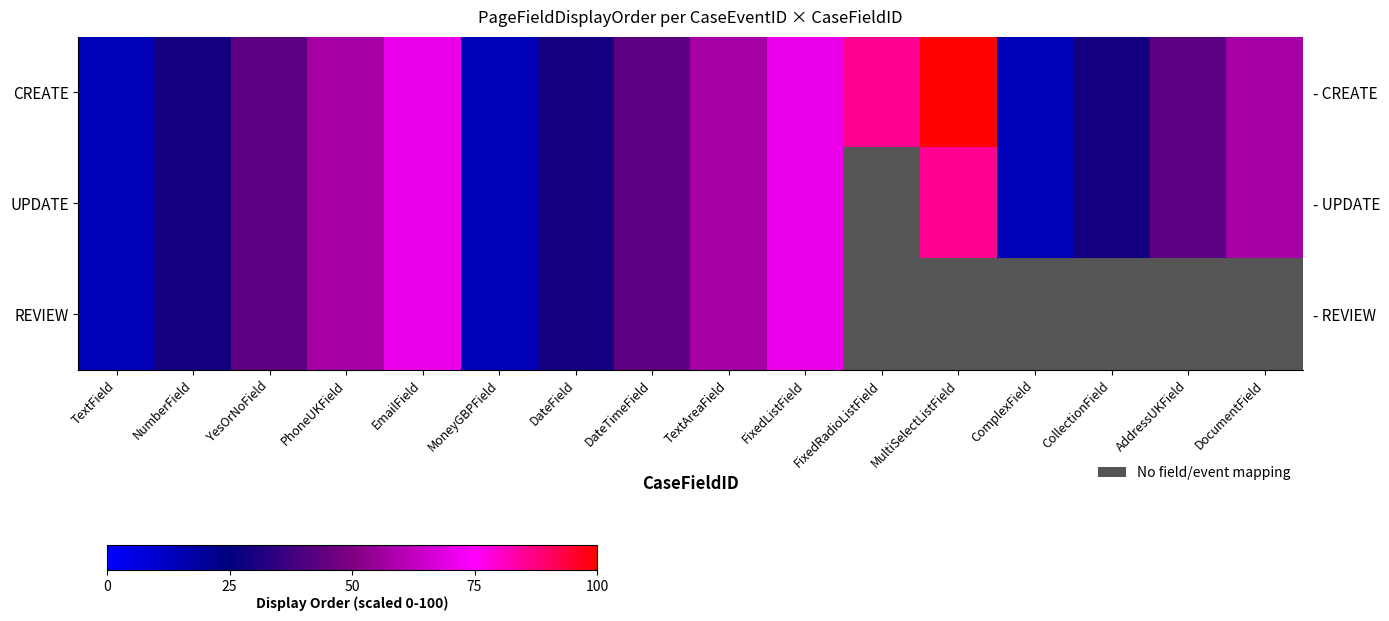

At which category does the chart reach its peak across all series?

MultiSelectListField